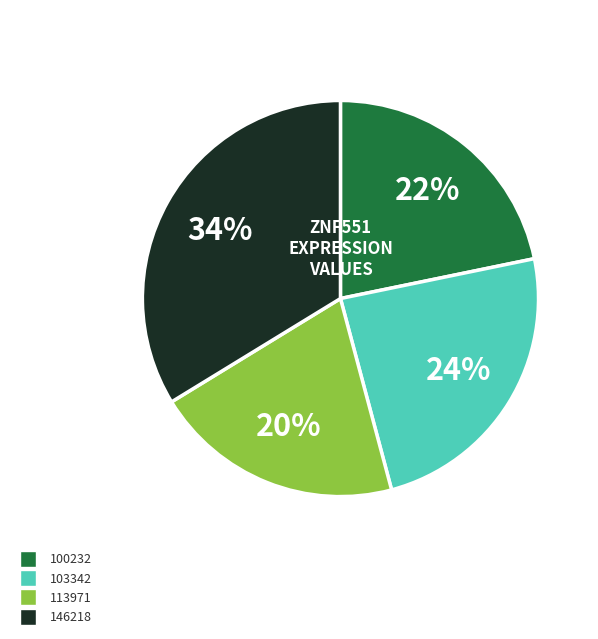

Is the sum of 146218 and 113971 greater than half?

Yes